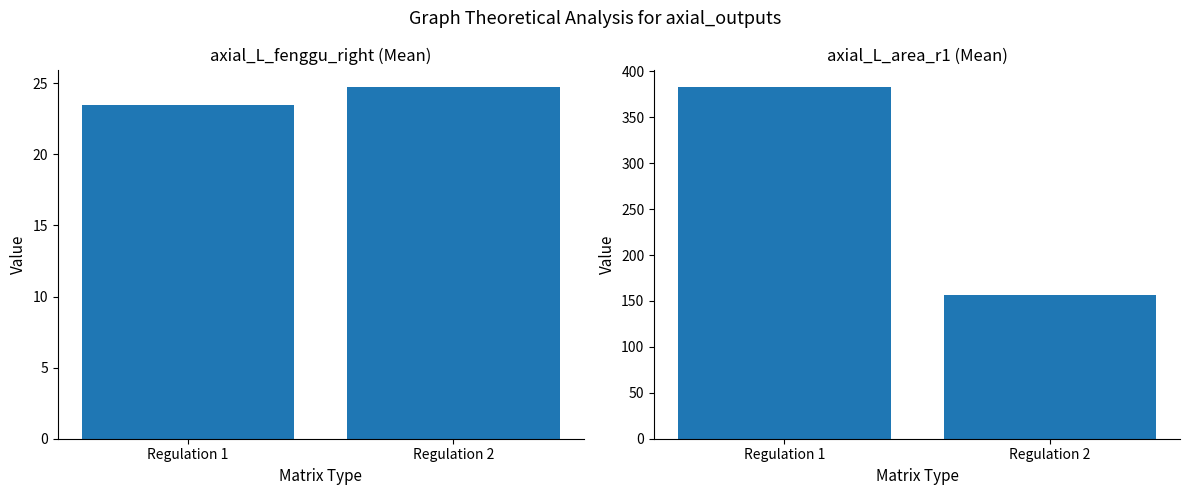

What is the value of the axial_L_area_r1 bar at the 1st from the left?

382.8